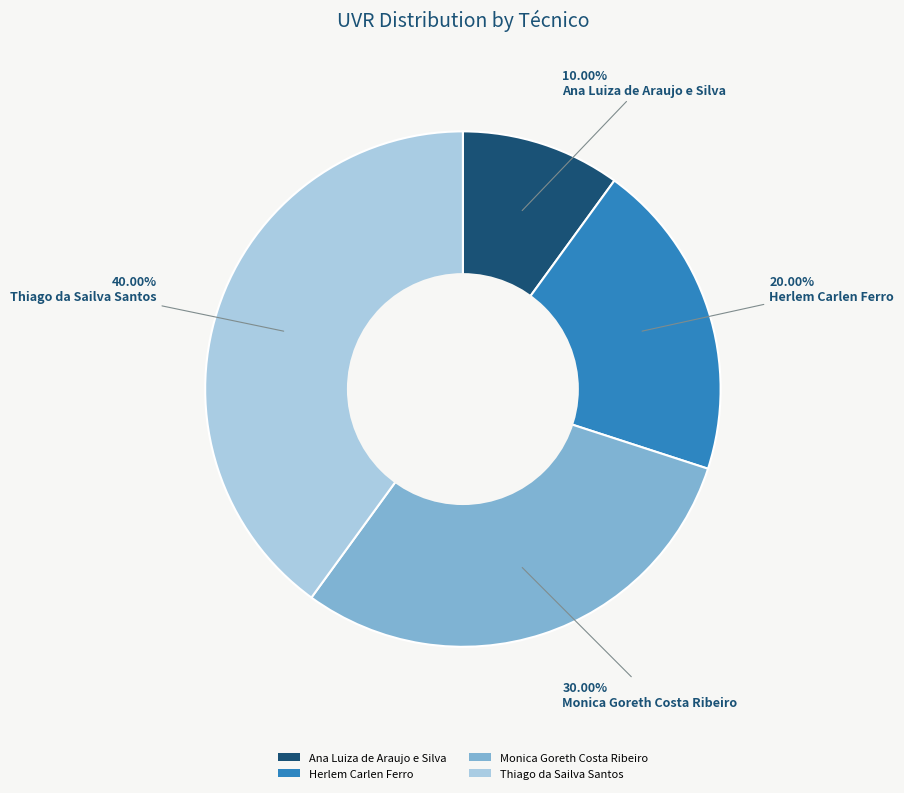

To the nearest percent, what is the difference between the Ana Luiza de Araujo e Silva and Thiago da Sailva Santos slice percentages?

30%